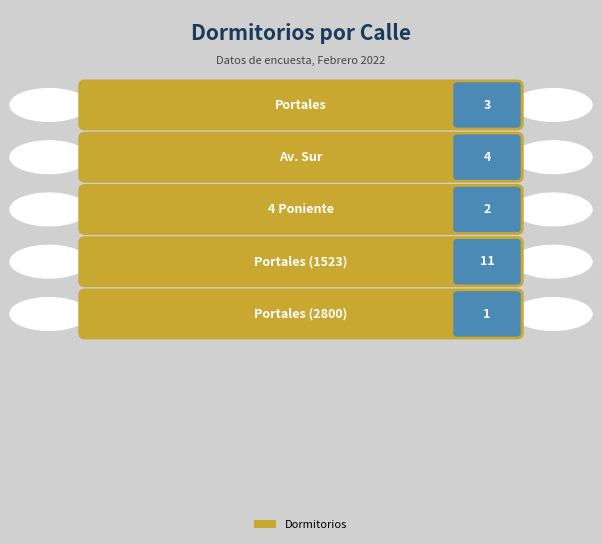

Reading left to right, what are all the values shown in this chart?

Portales=3	Av. Sur=4	4 Poniente=2	Portales (1523)=11	Portales (2800)=1